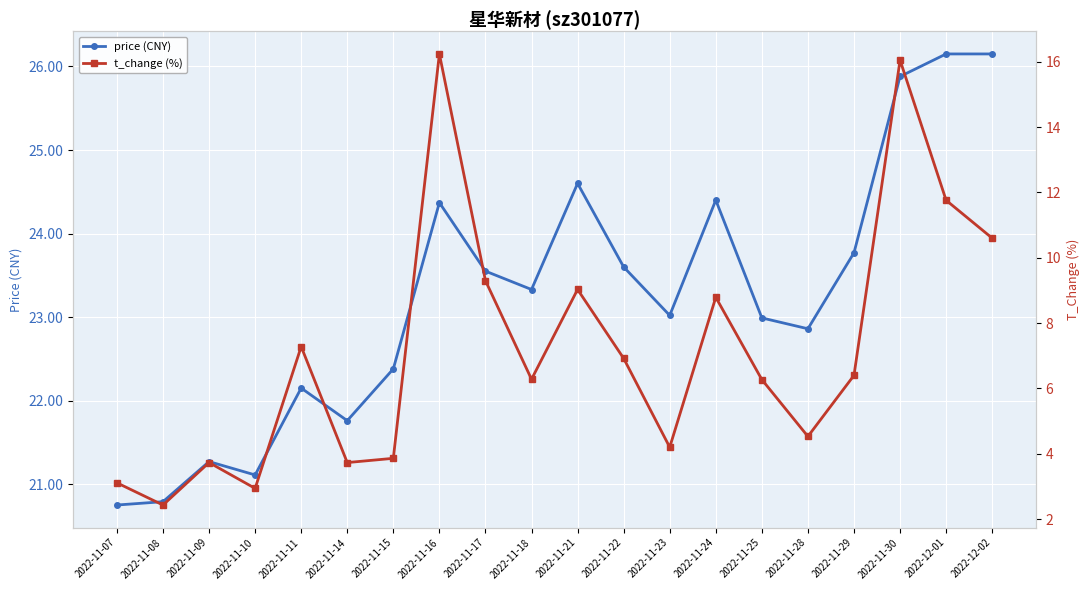

How many interior local valleys does the price (CNY) series have?

5